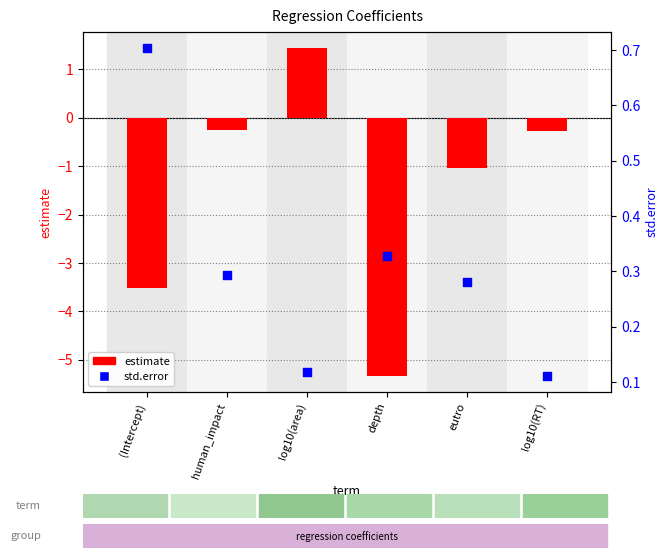

Is the value of std.error at eutro greater than the value of estimate at depth?

Yes